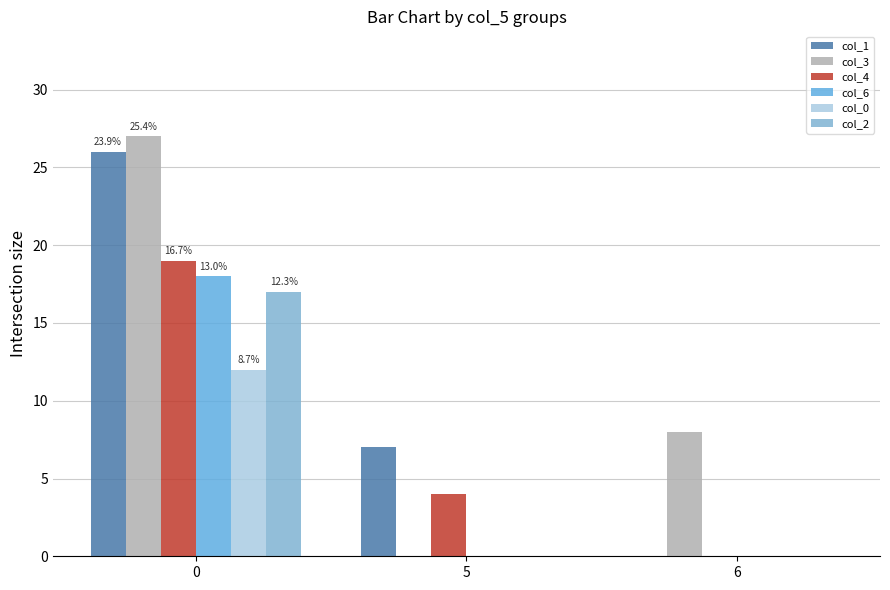

How many data points does each series have?

3